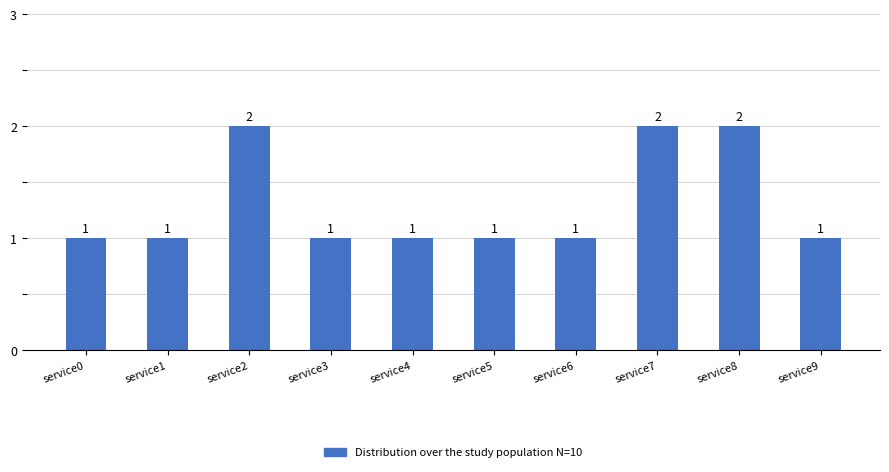

Between service3 and service2, which is larger?

service2